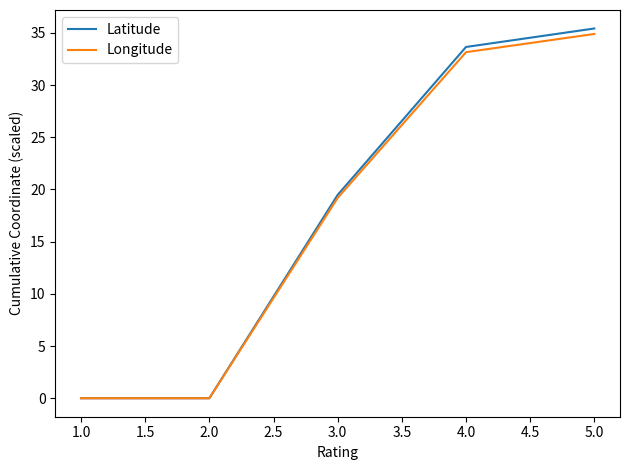

At which category is the sum across all series the highest?

5.0